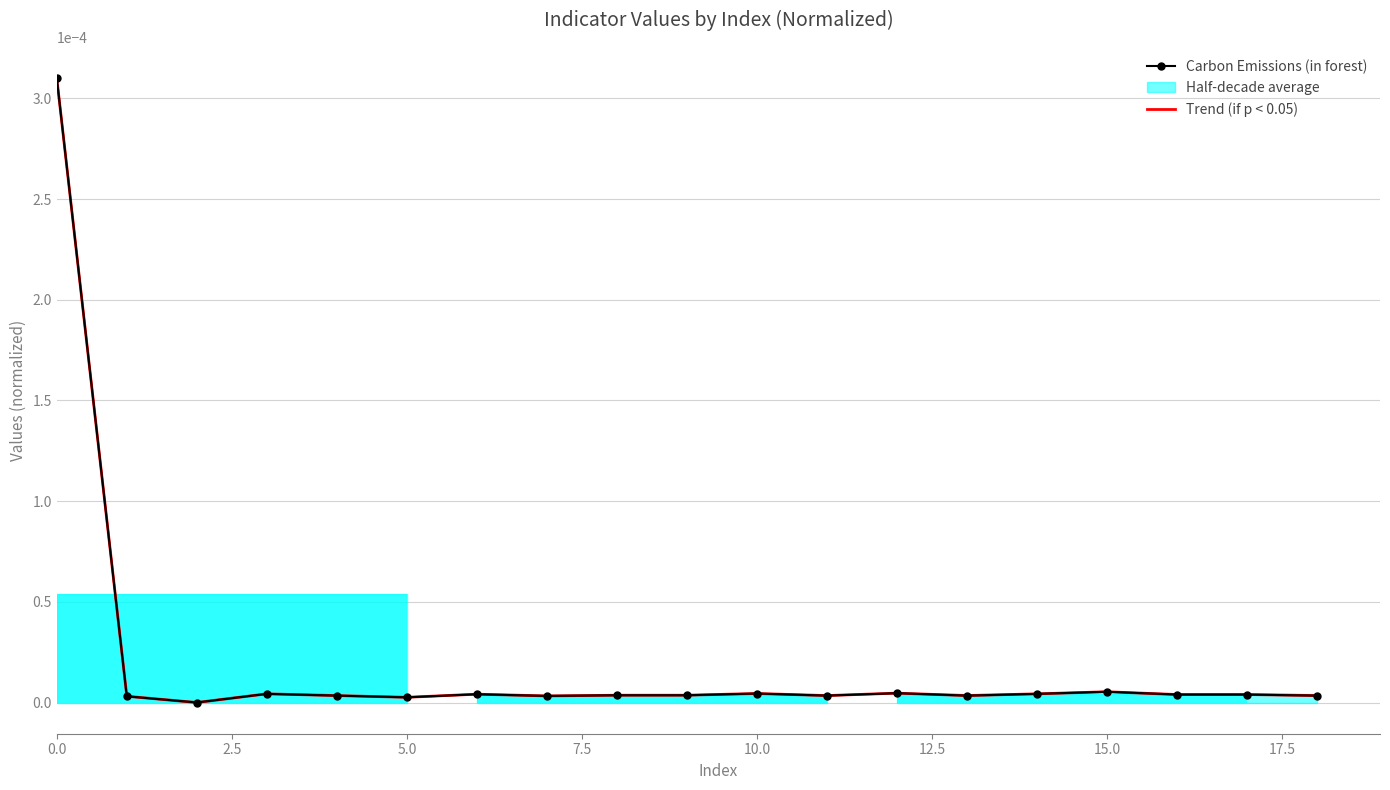

How many positive values does the Carbon Emissions (in forest) series have?

18